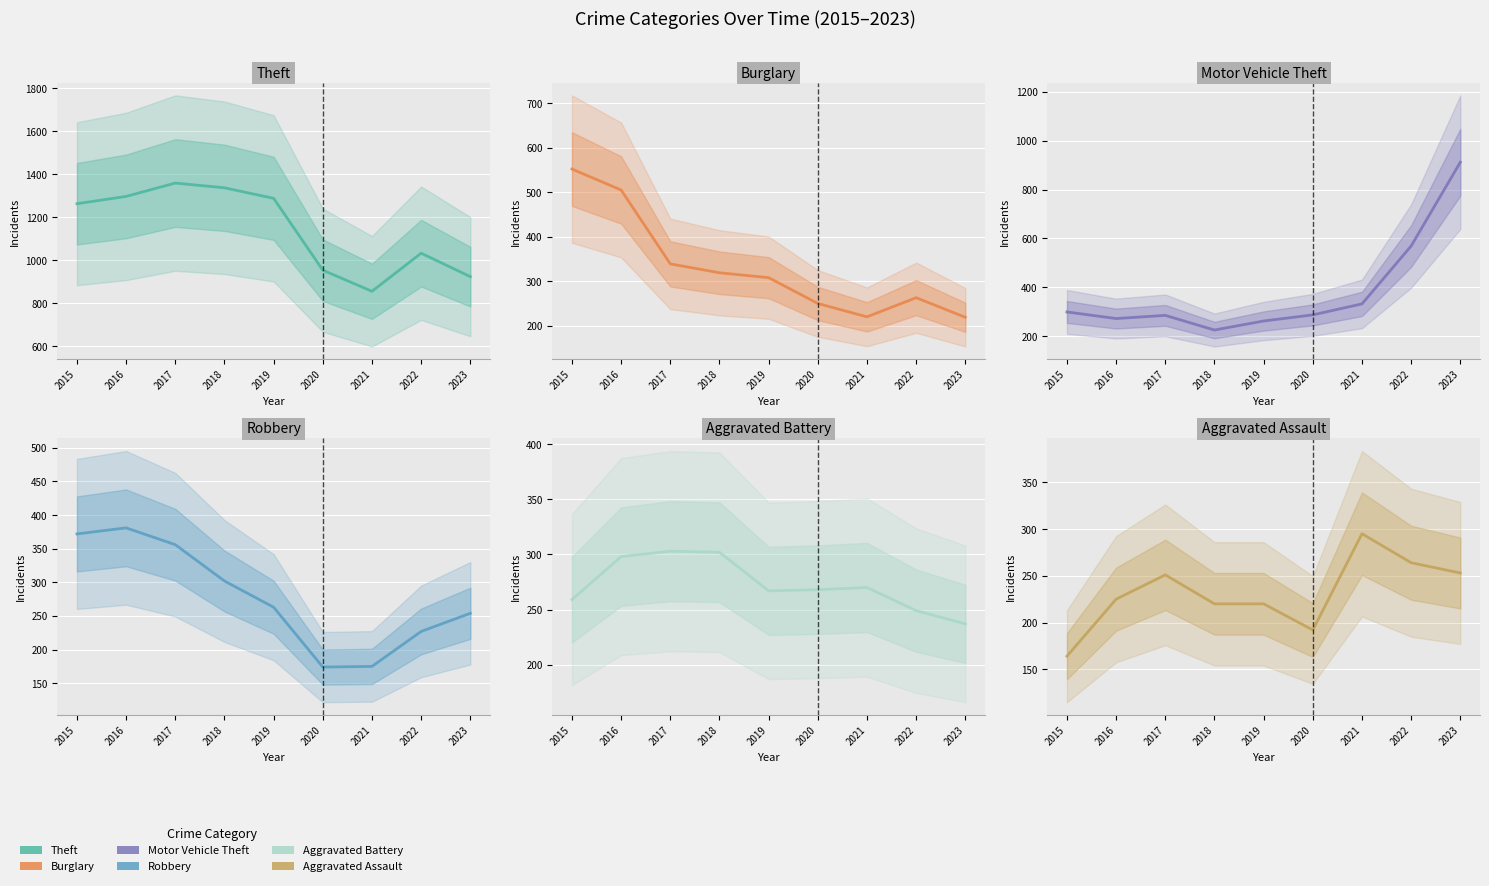

Is it true that Aggravated Assault equals 47 at 2020?

False